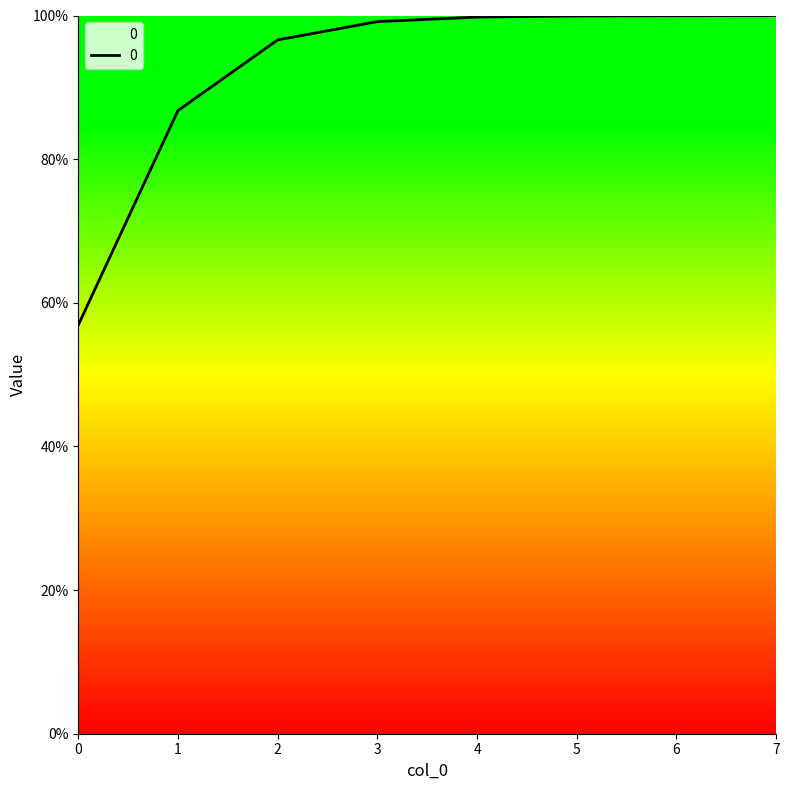

What is the greatest value displayed?

1.0